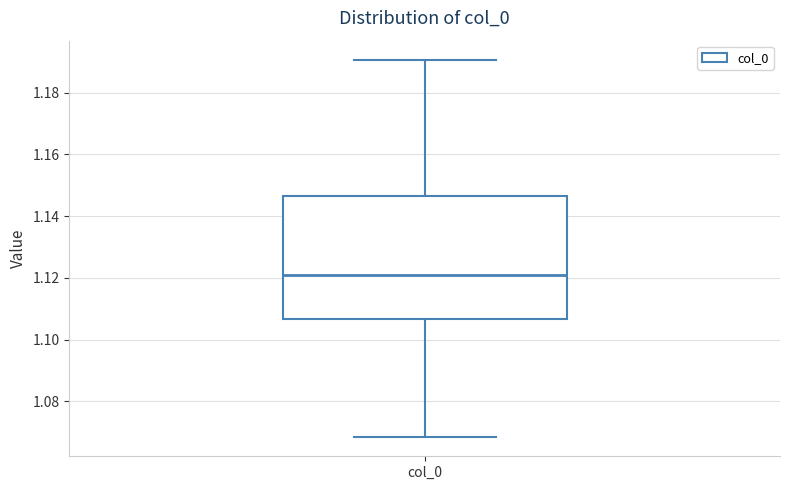

Where does the upper whisker of the box for col_0 end on the y-axis? The values are not printed on the chart, so give them approximately, as read against the axis.

1.190